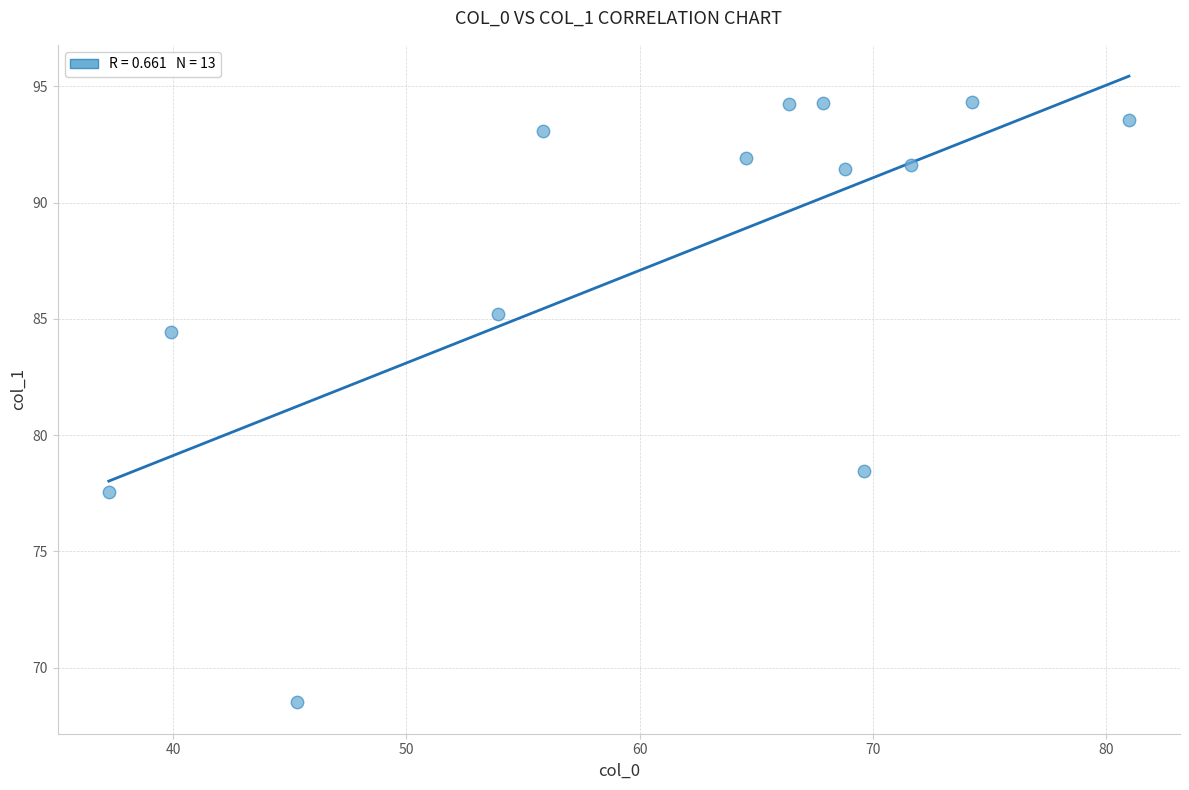

What is the range of Y values (max minus min)?

25.8